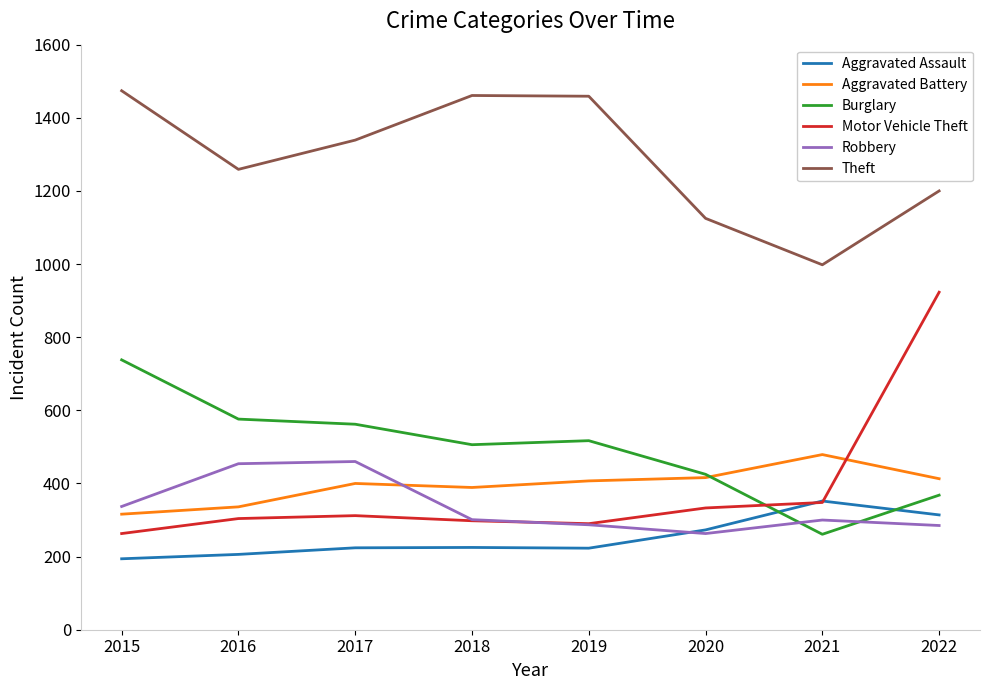

Is the value of Aggravated Assault at 2016 greater than the value of Motor Vehicle Theft at 2022?

No